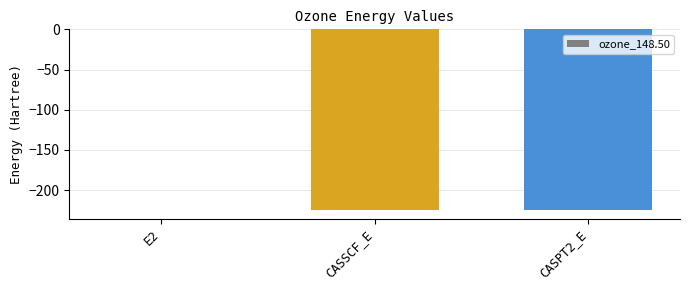

At which category does the chart reach its peak across all series?

E2